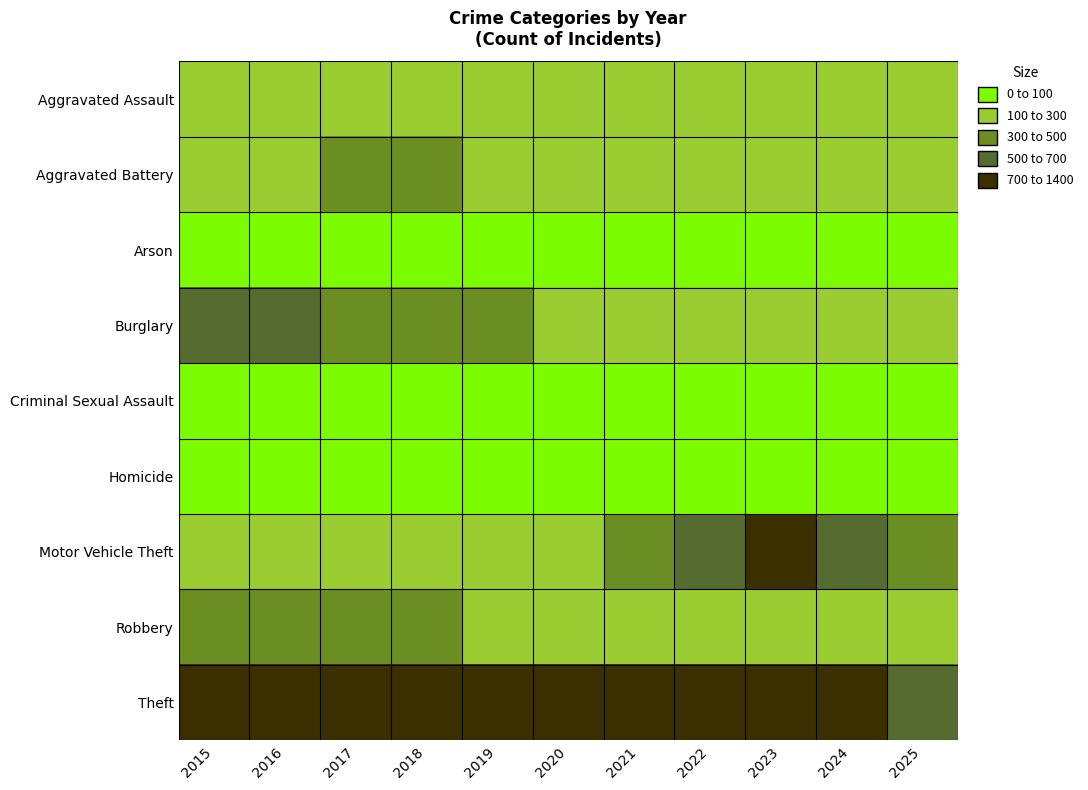

At how many categories does at least one series exceed 214?

11